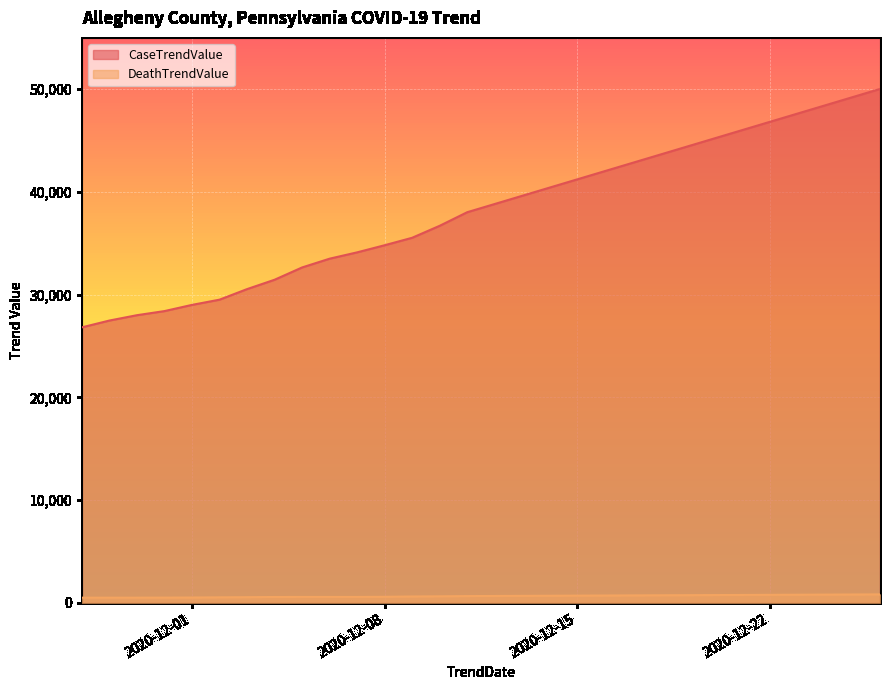

At how many categories does at least one series exceed 4865?

30